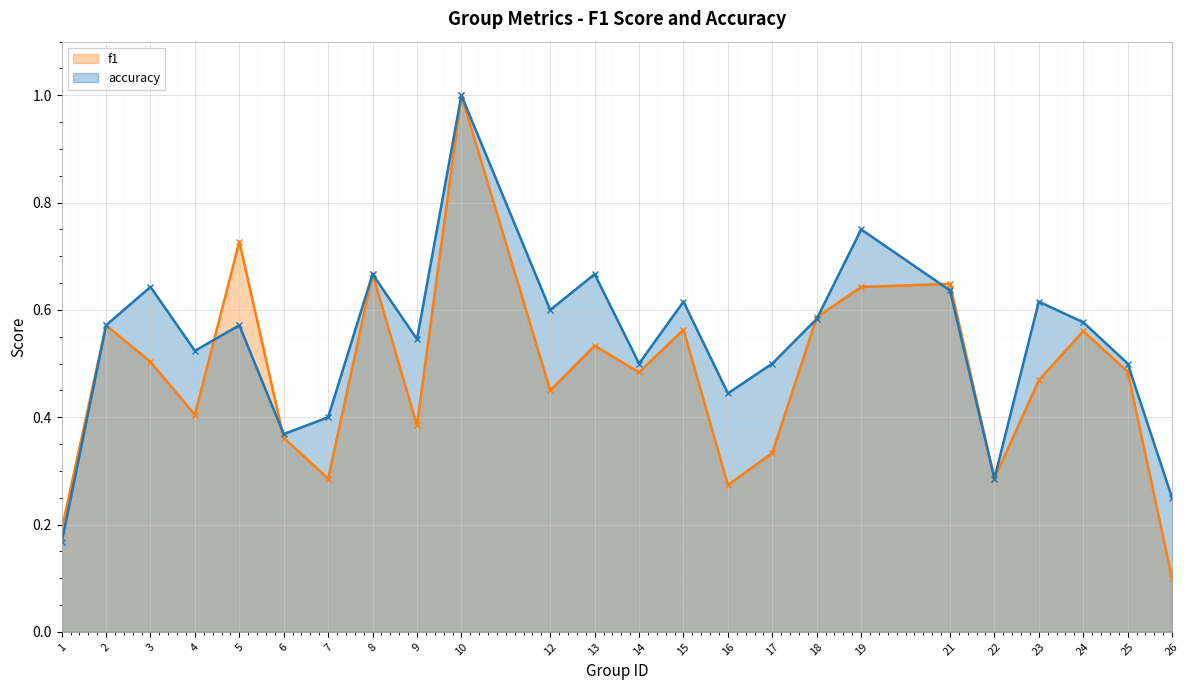

Which series has the largest range (max minus min)?

f1